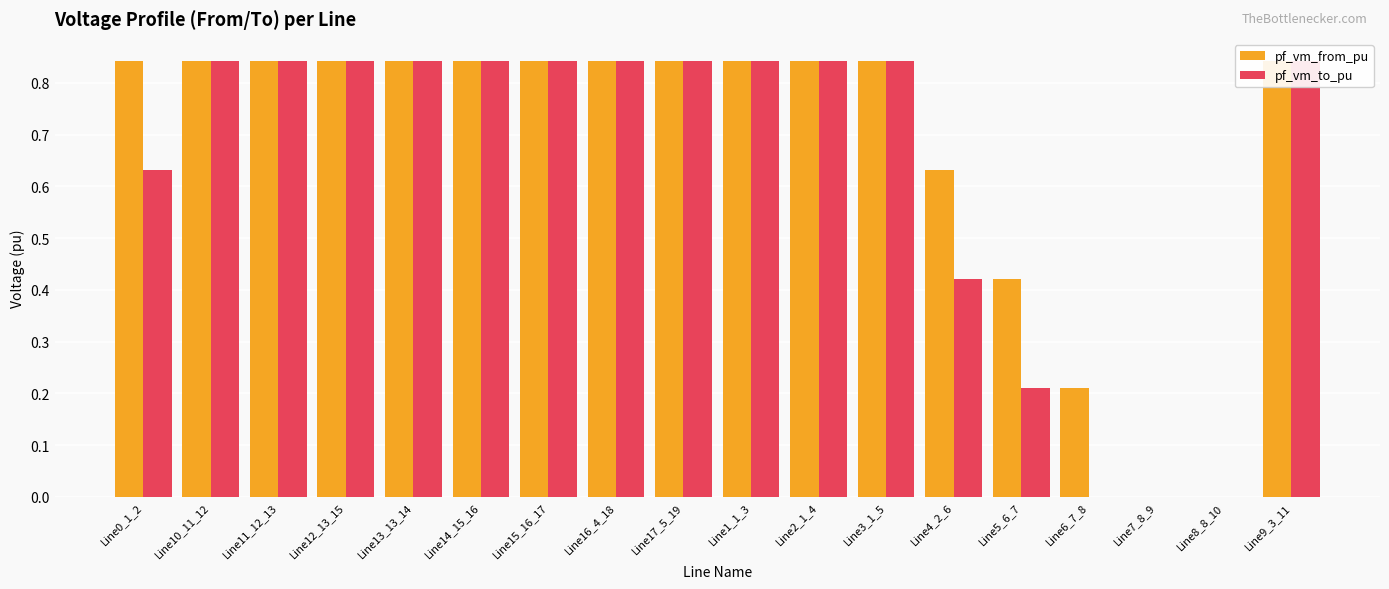

What is the total value across all series at Line12_13_15?

1.7